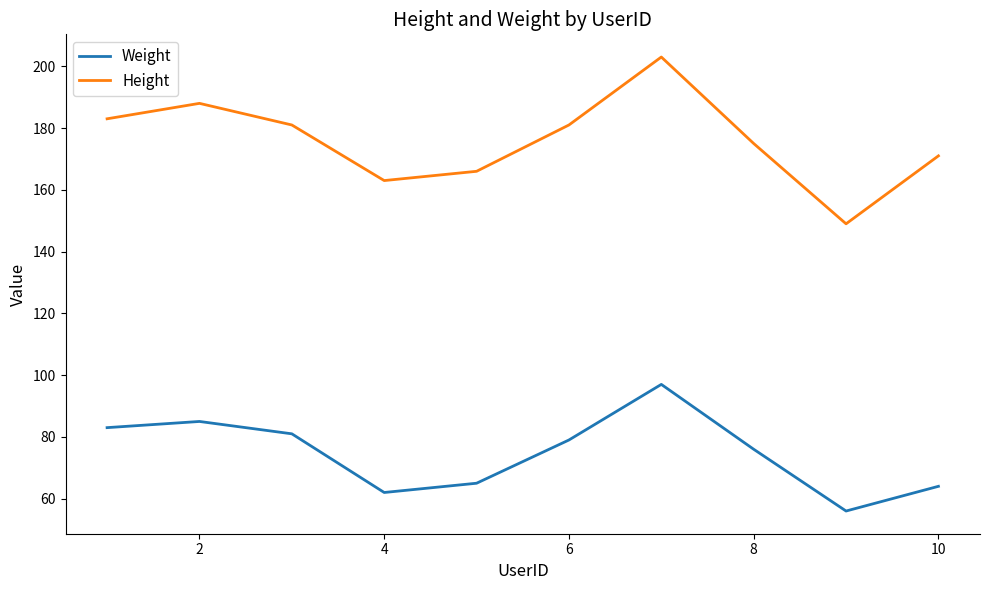

Which series has the widest spread of values?

Height